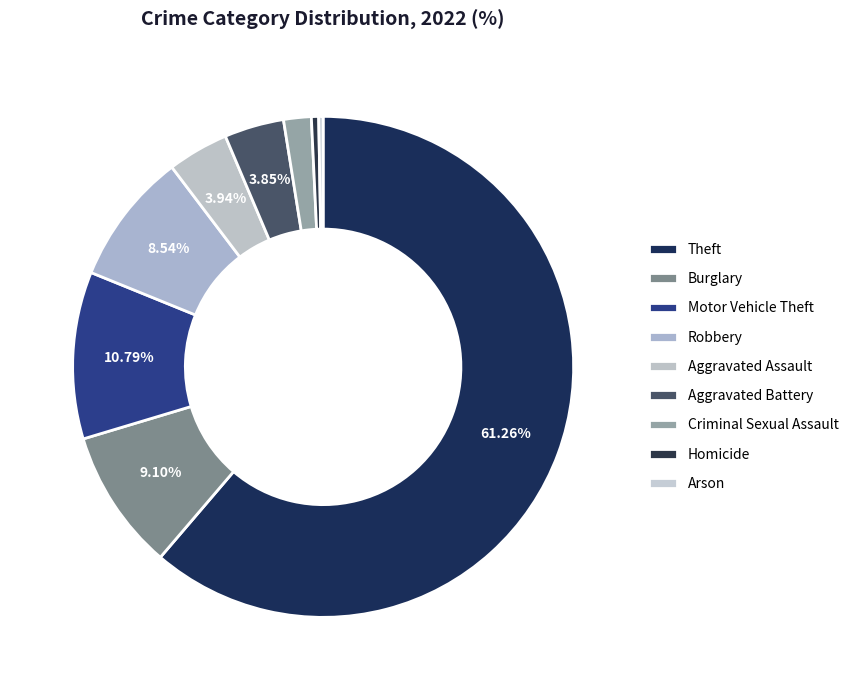

Rank the categories by value from lowest to highest.

Arson, Homicide, Criminal Sexual Assault, Aggravated Battery, Aggravated Assault, Robbery, Burglary, Motor Vehicle Theft, Theft